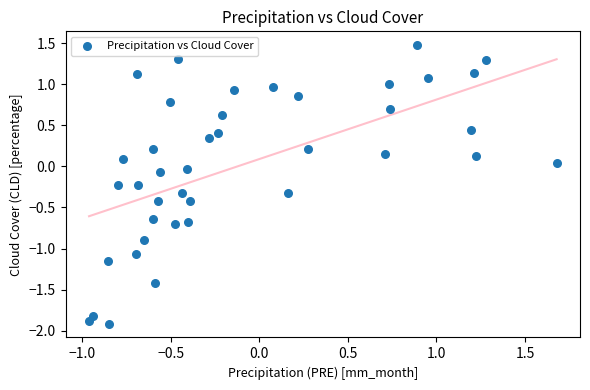

What is the range of X values (max minus min)?

2.6